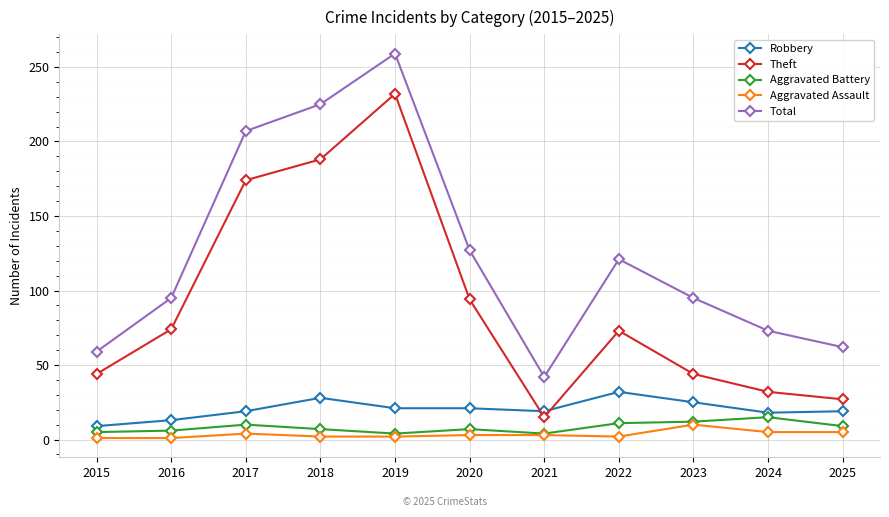

At how many categories does at least one series exceed 80?

7